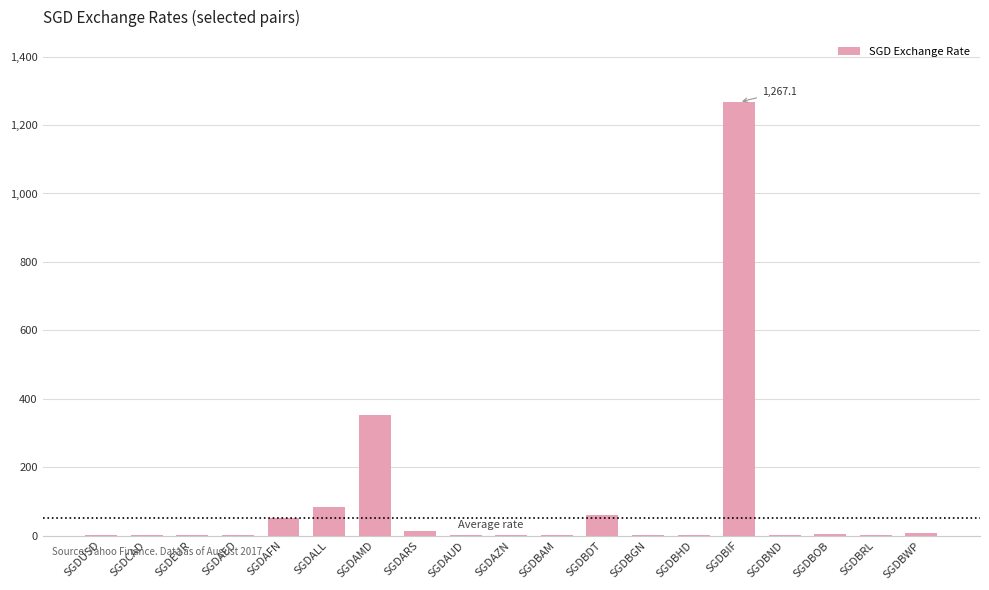

What is the sum of all values?

1848.7